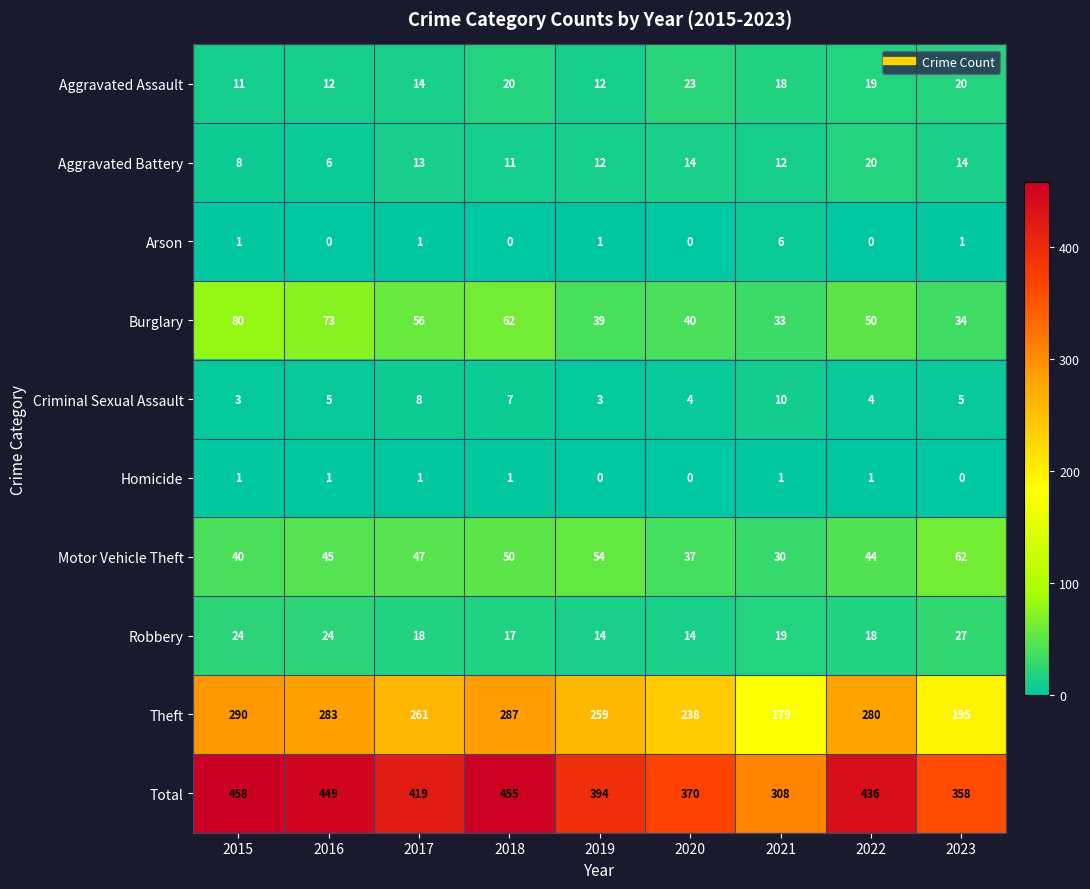

At which category is the sum across all series the highest?

2015